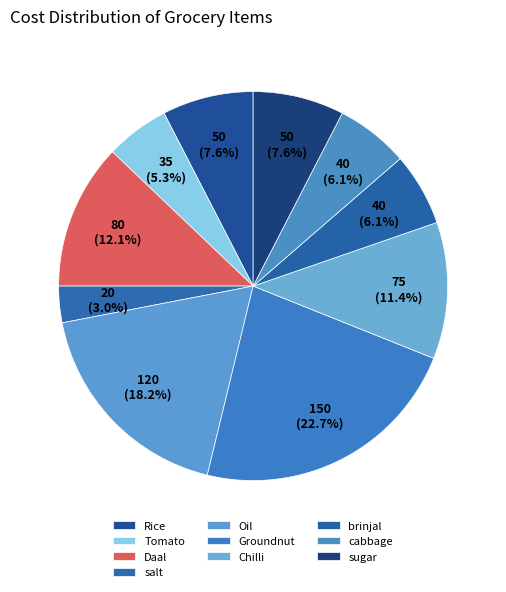

What percentage is the brinjal slice, to the nearest percent?

6%